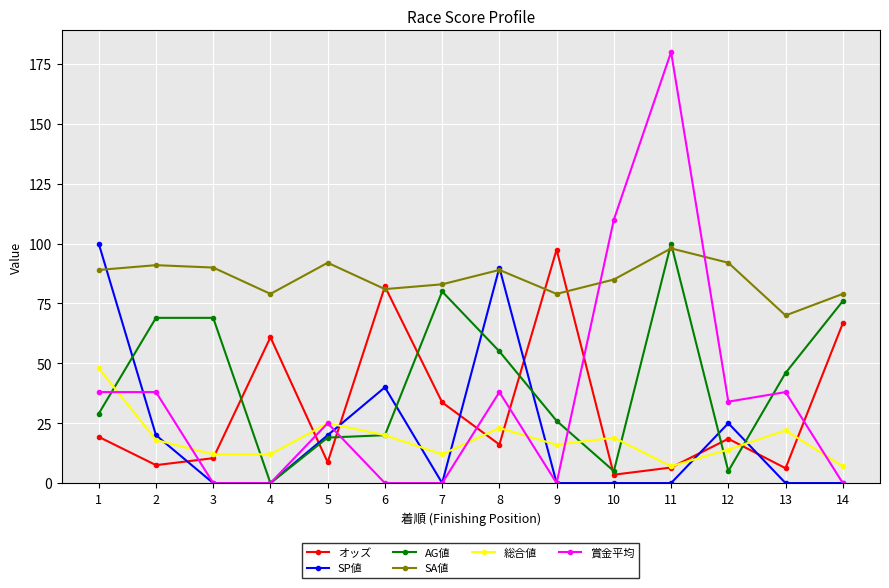

What is the average value of the 賞金平均 series?

35.8